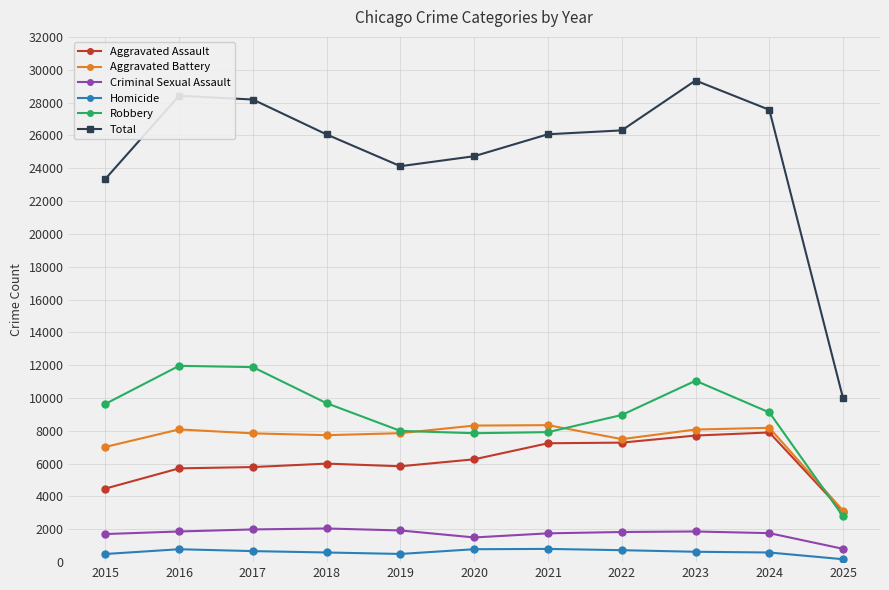

What are all the series names shown in the legend?

Aggravated Assault, Aggravated Battery, Criminal Sexual Assault, Homicide, Robbery, Total